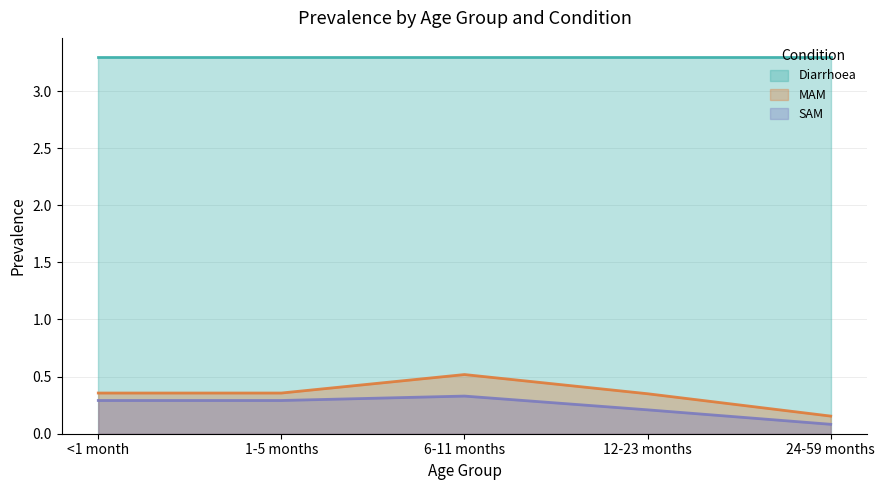

What is the label of the 3rd point from the left?

6-11 months